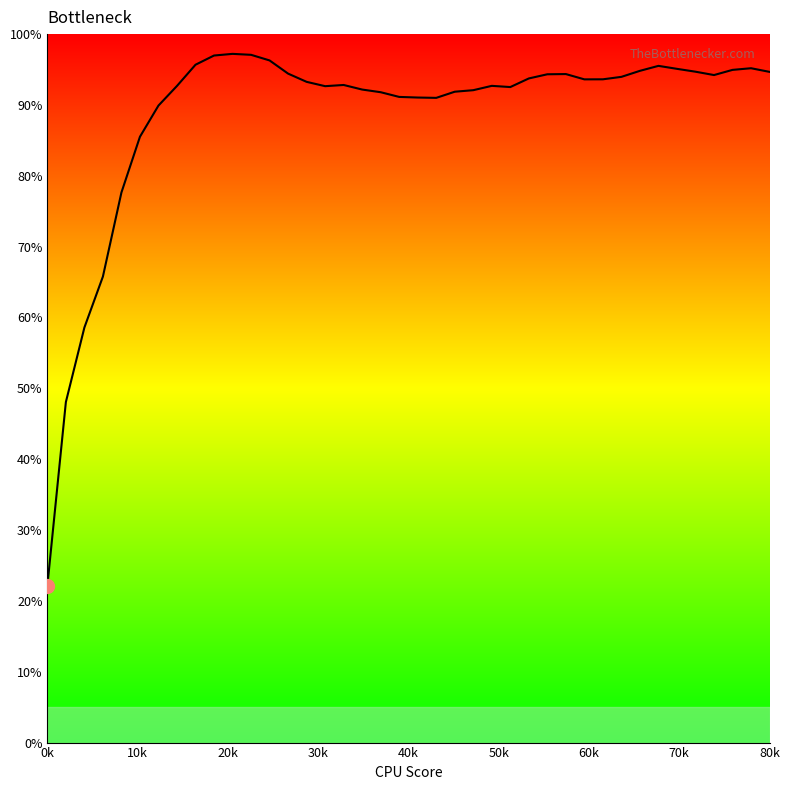

What is the minimum value shown in the chart?

22.1